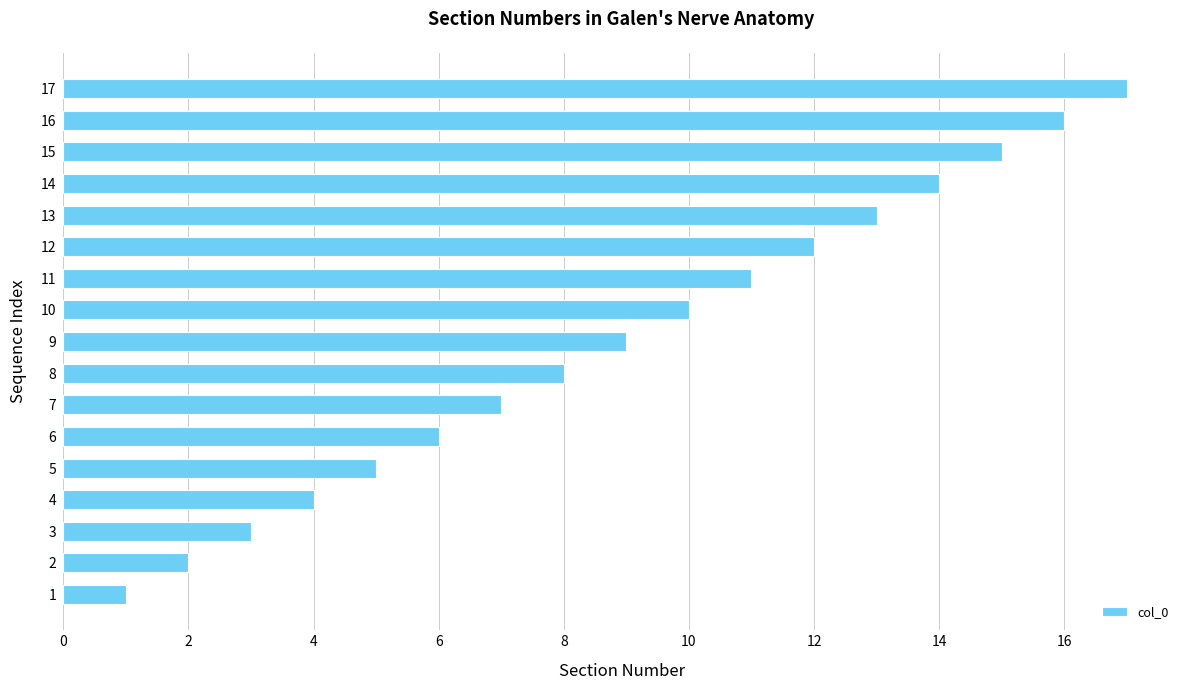

Between 8 and 4, which is larger?

8